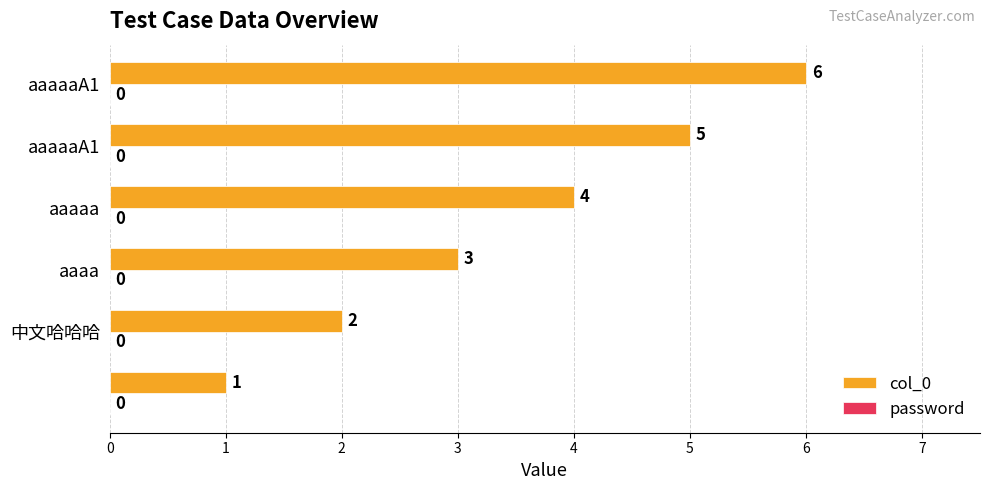

Count the values in the range 2 to 5.

4